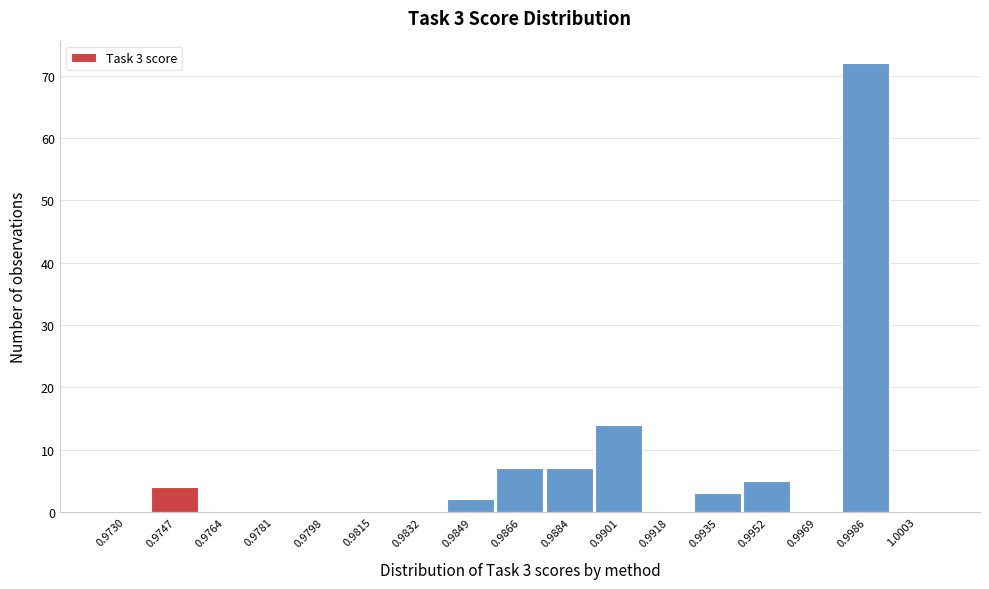

Reading right to left, list all the values displayed in this chart.

1.0003=0	0.9986=72	0.9969=0	0.9952=5	0.9935=3	0.9918=0	0.9901=14	0.9884=7	0.9866=7	0.9849=2	0.9832=0	0.9815=0	0.9798=0	0.9781=0	0.9764=0	0.9747=4	0.9730=0